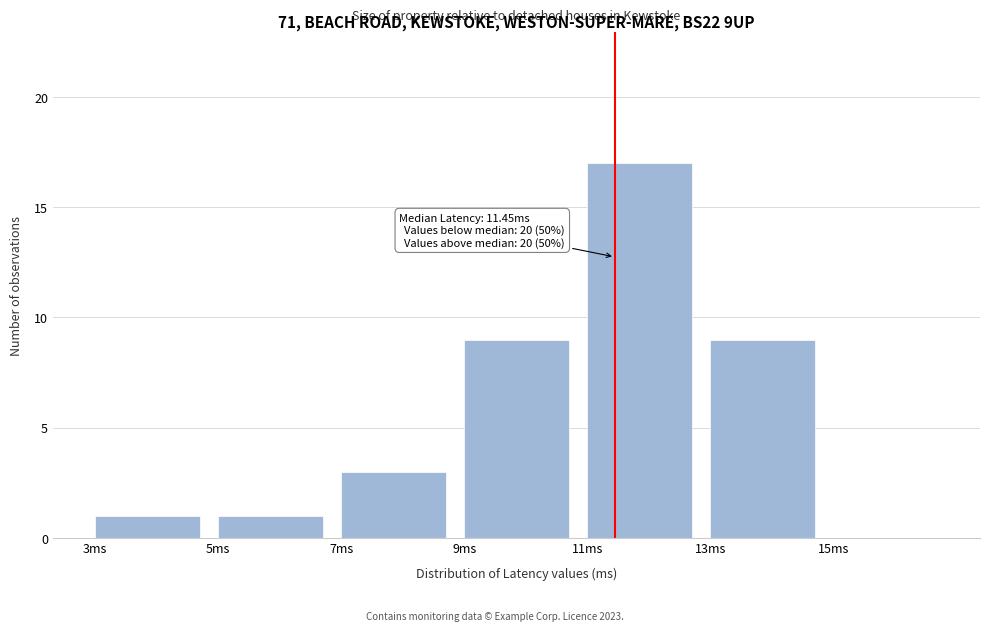

Which range on the x-axis has the tallest bar?

11 to 13